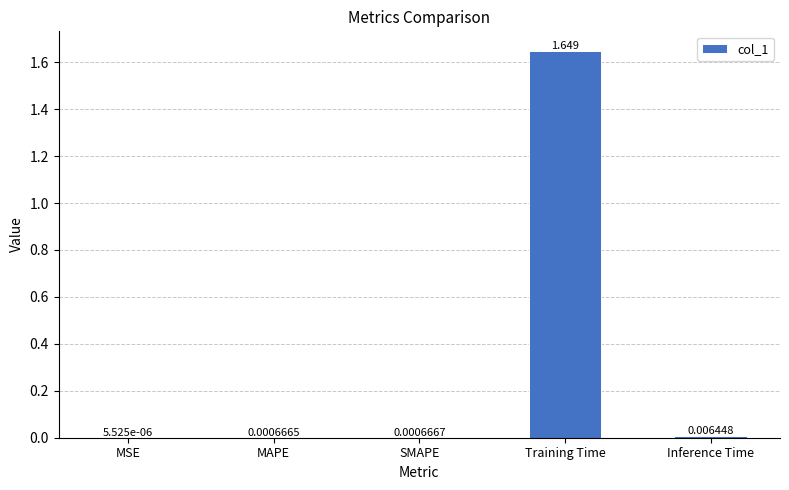

Which has a higher value, MSE or Inference Time?

Inference Time